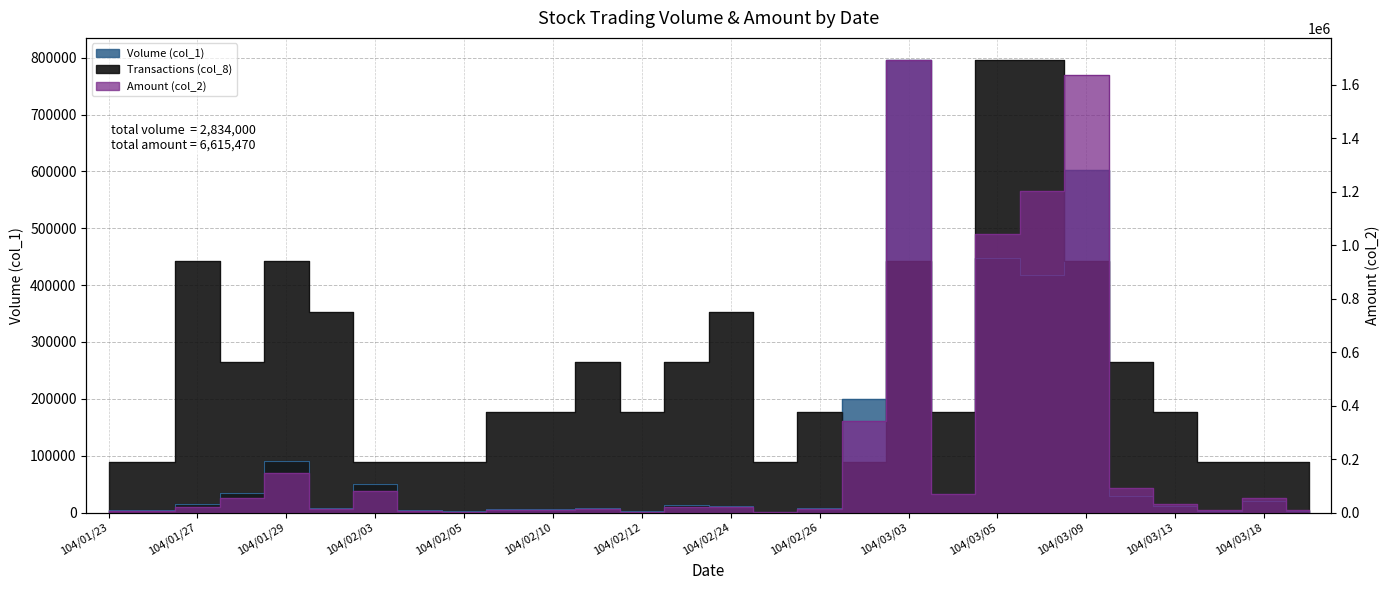

Between 104/02/24 and 104/03/04, which is larger?

104/03/04